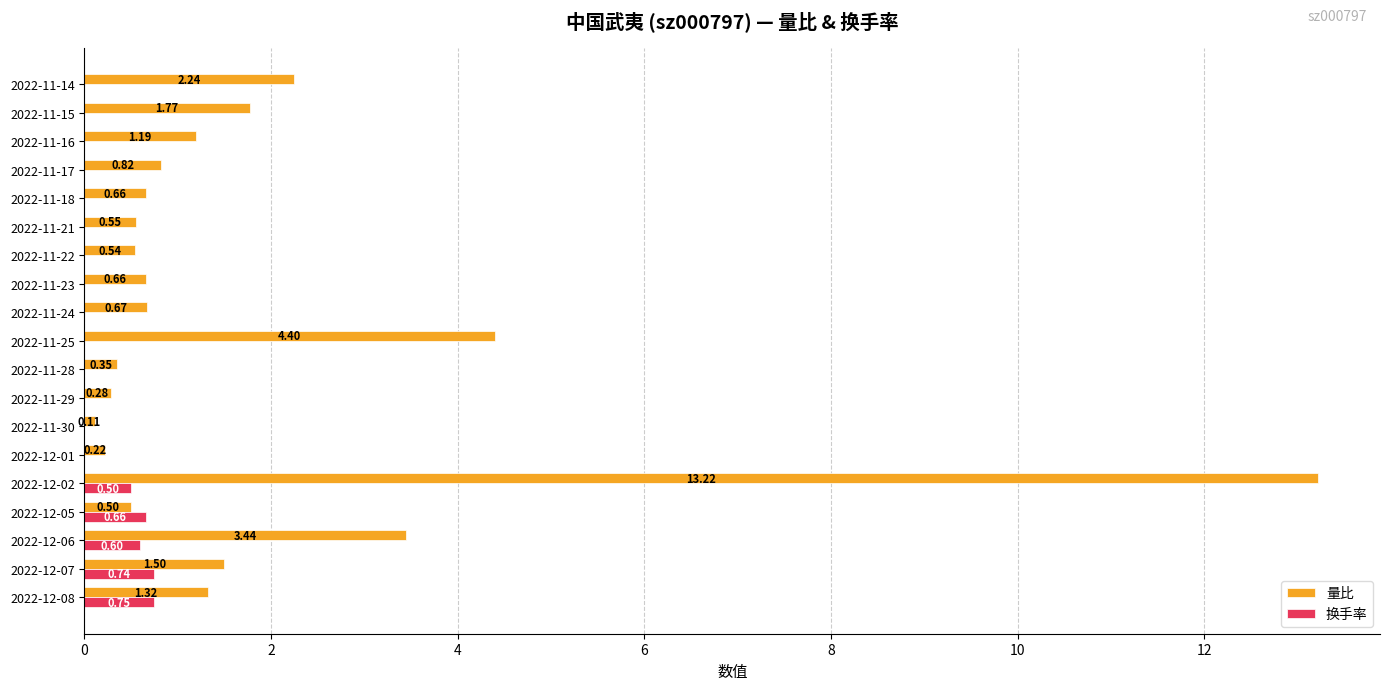

Which series changed the most between 2022-11-22 and 2022-11-18?

量比